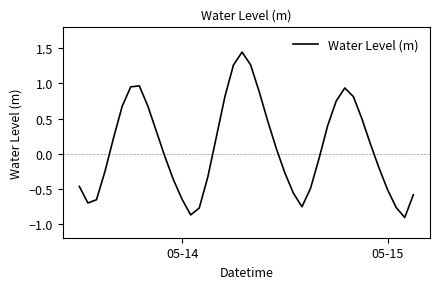

How many lines are shown in the chart?

1